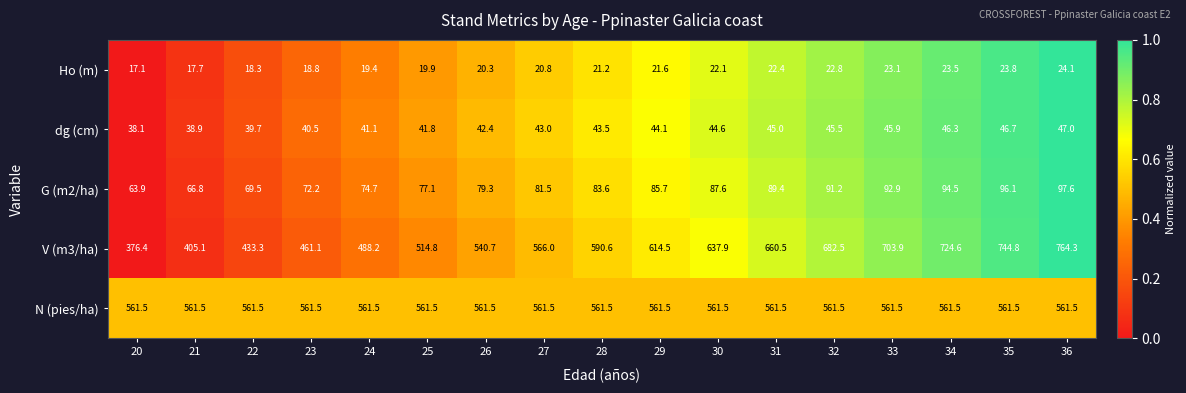

At 36, list the series in order from largest to smallest.

V (m3/ha), N (pies/ha), G (m2/ha), dg (cm), Ho (m)